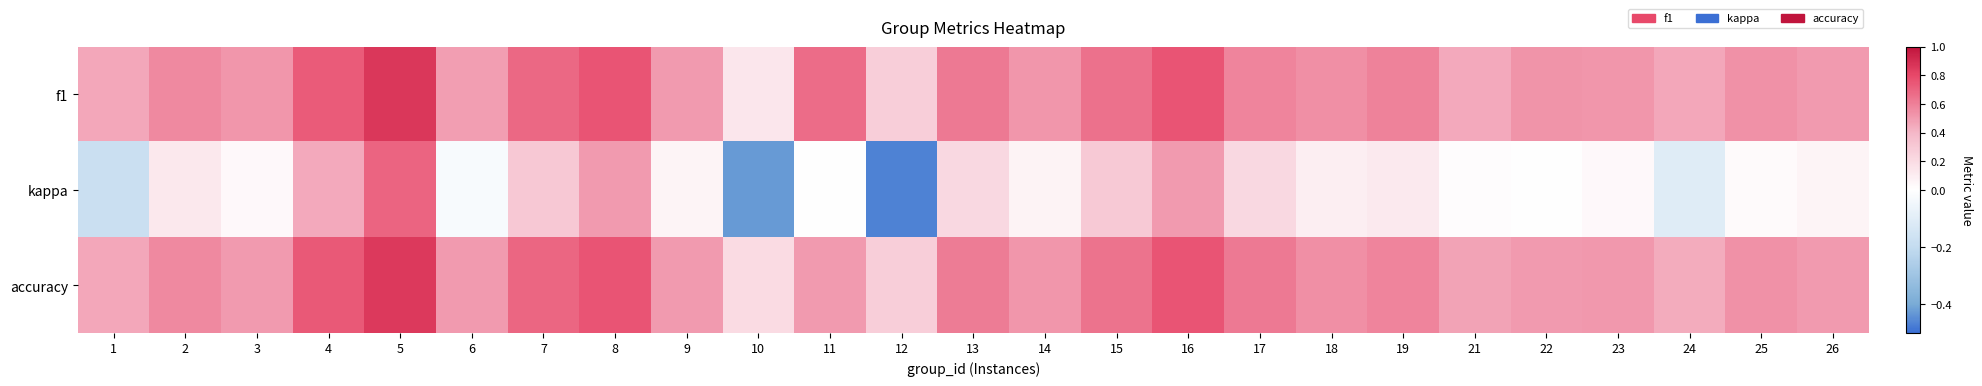

Reading left to right, transcribe all the data shown in this chart.

f1: 1=0.5	2=0.6	3=0.5	4=0.7	5=0.9	6=0.5	7=0.7	8=0.8	9=0.5	10=0.1	11=0.7	12=0.3	13=0.6	14=0.5	15=0.6	16=0.8	17=0.6	18=0.5	19=0.6	21=0.5	22=0.5	23=0.5	24=0.5	25=0.5	26=0.5
kappa: 1=-0.2	2=0.1	3=0.0	4=0.5	5=0.7	6=-0.0	7=0.3	8=0.5	9=0.1	10=-0.4	11=0.0	12=-0.5	13=0.2	14=0.1	15=0.3	16=0.5	17=0.2	18=0.1	19=0.1	21=0.0	22=0.0	23=0.0	24=-0.1	25=0.0	26=0.1
accuracy: 1=0.5	2=0.6	3=0.5	4=0.7	5=0.9	6=0.5	7=0.7	8=0.8	9=0.5	10=0.2	11=0.5	12=0.3	13=0.6	14=0.5	15=0.6	16=0.8	17=0.6	18=0.5	19=0.6	21=0.5	22=0.5	23=0.5	24=0.4	25=0.5	26=0.5